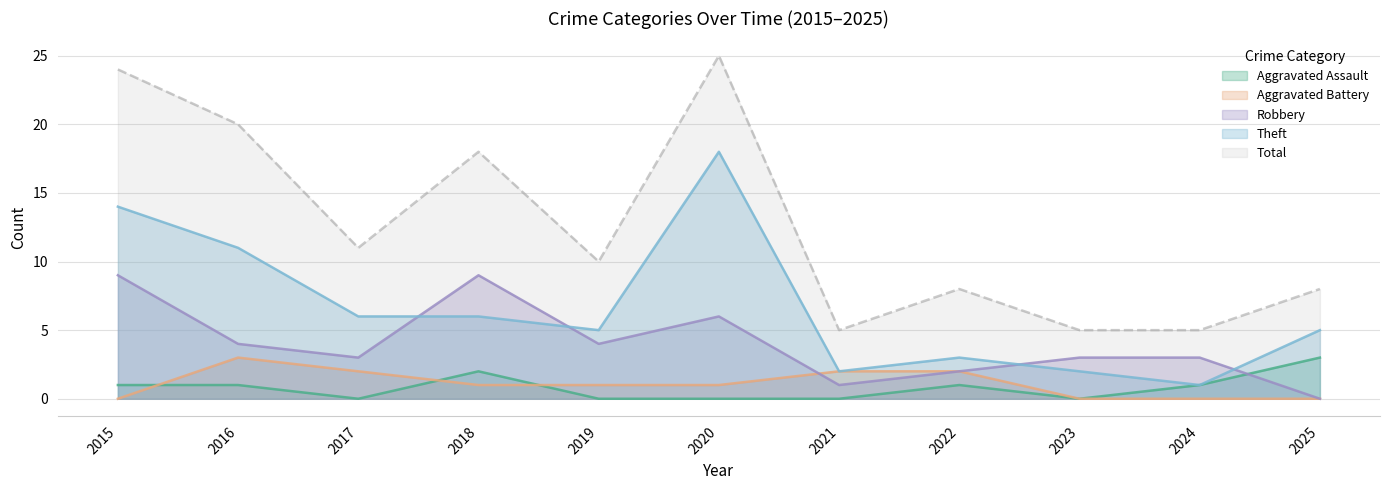

Between 2022 and 2024, which series saw the biggest shift?

Total